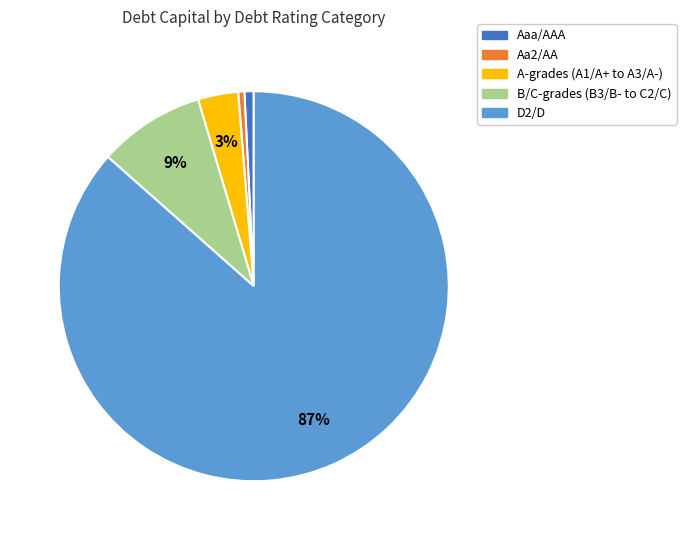

Does D2/D account for over 50% of the chart?

Yes